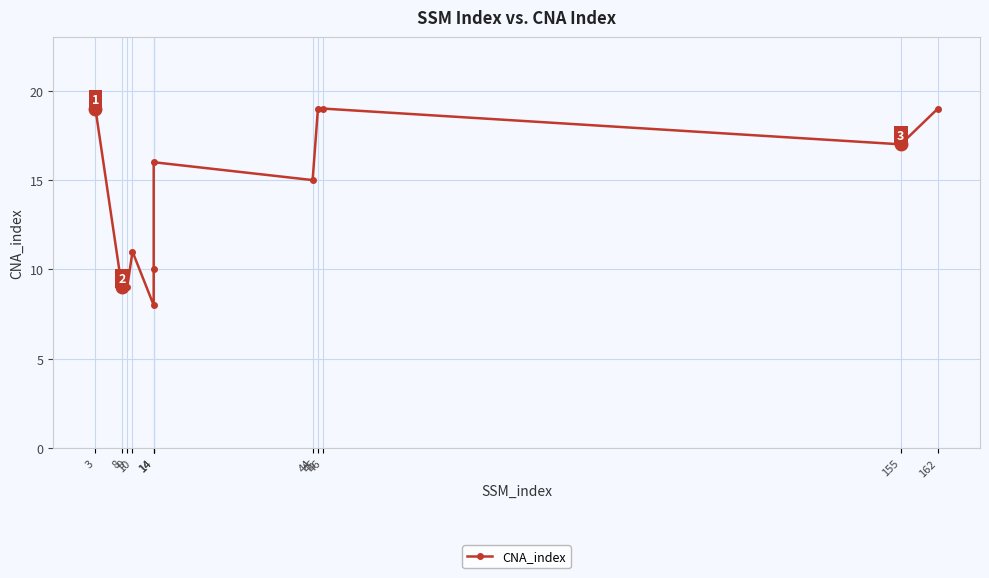

The value at 162 is 11. True or false?

False